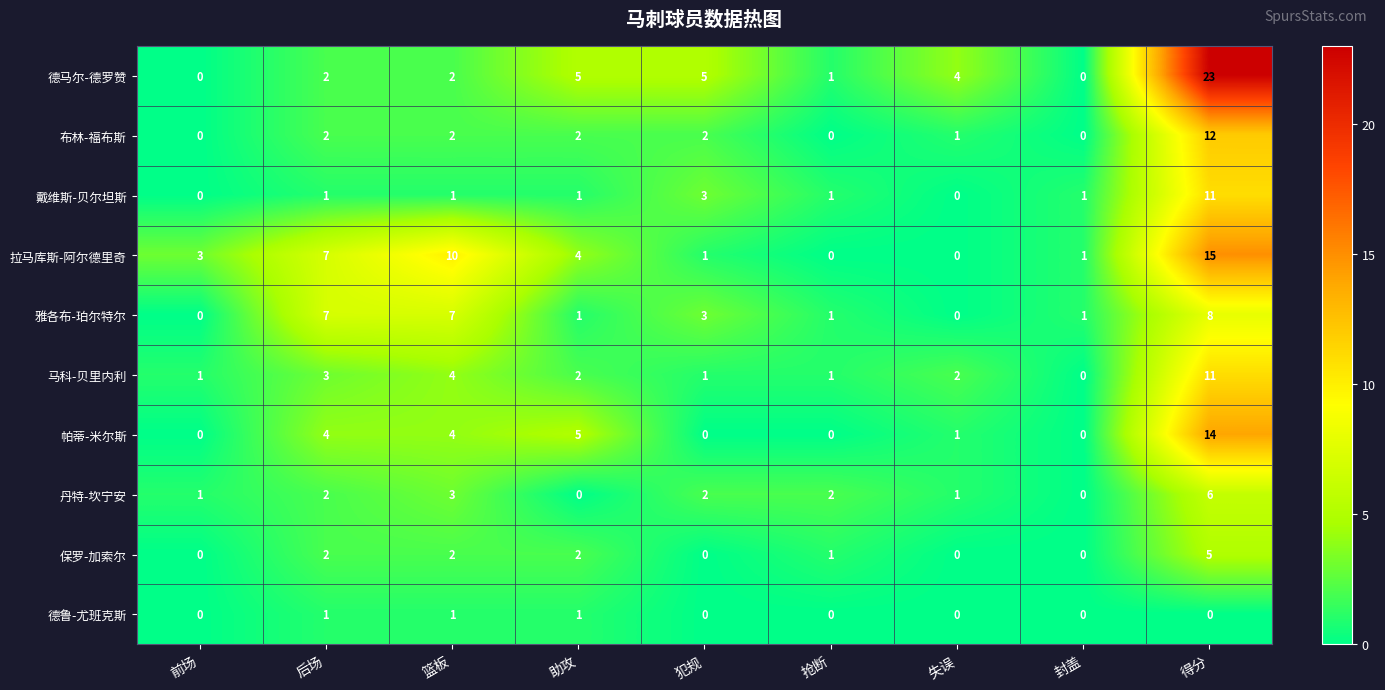

Count the number of categories in the chart.

9